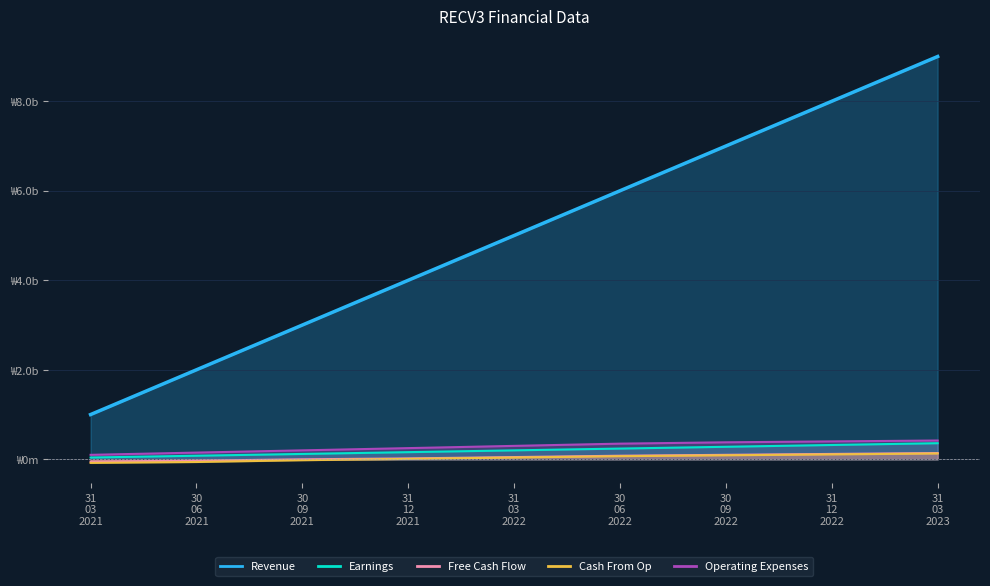

True or false: Earnings and Free Cash Flow cross at least once.

False